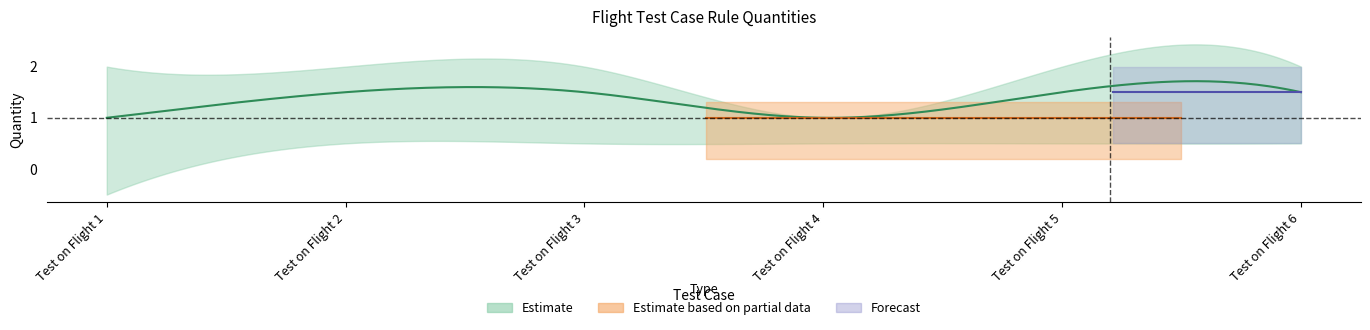

What is the value of the AppliedQty point at the 4th from the left?

1